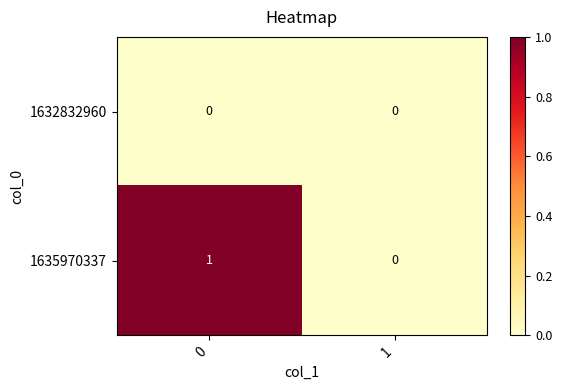

Rank the series by their average value, from highest to lowest.

1635970337, 1632832960